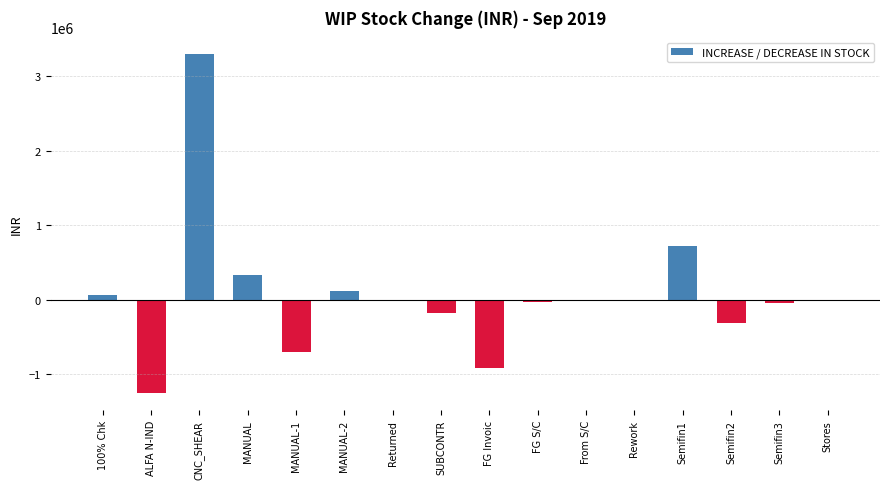

The chart shows a value of 725481.1 at Semifin1. True or false?

True